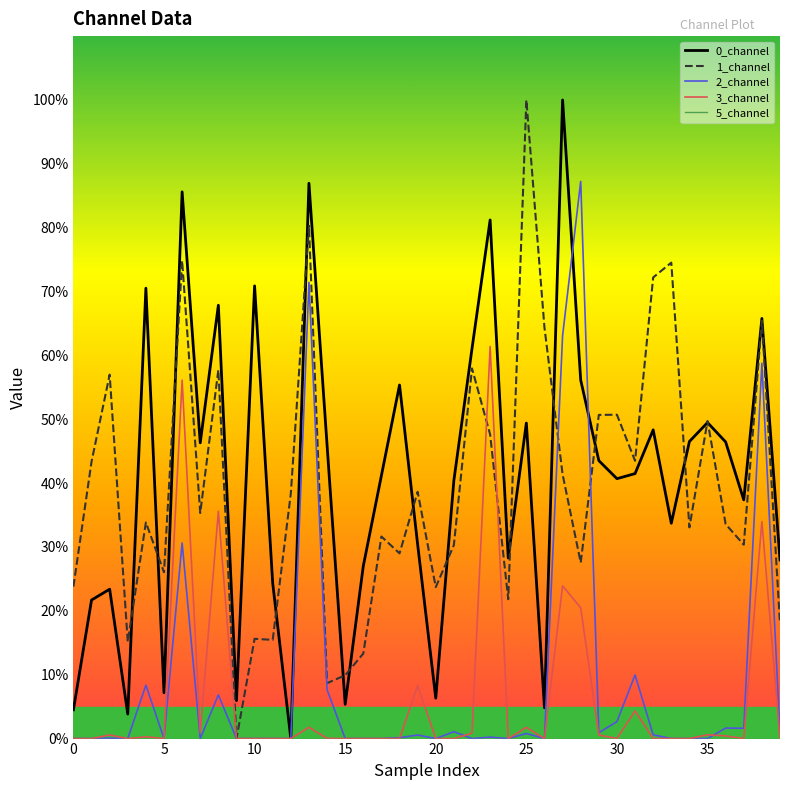

What is the greatest value displayed?

100.0